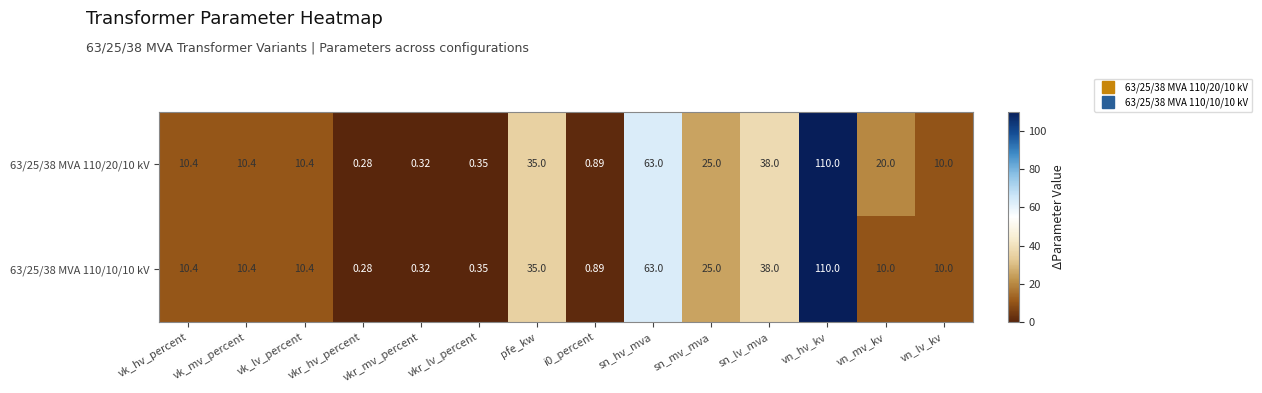

Where is 63/25/38 MVA 110/20/10 kV nearest to the value 55?

sn_hv_mva